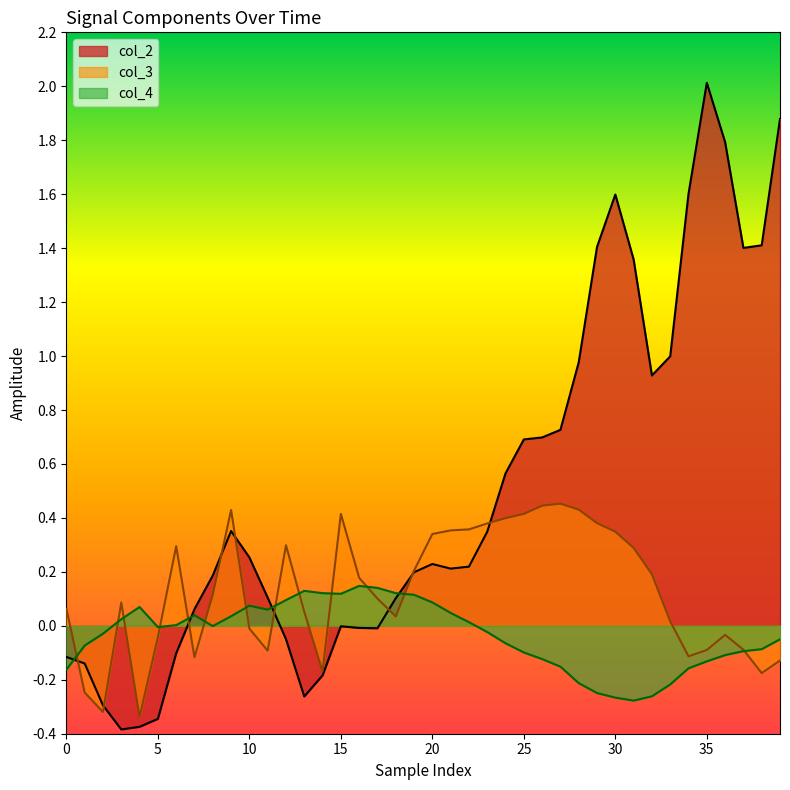

What is the value of the col_2 point at the 32nd from the left?

1.4